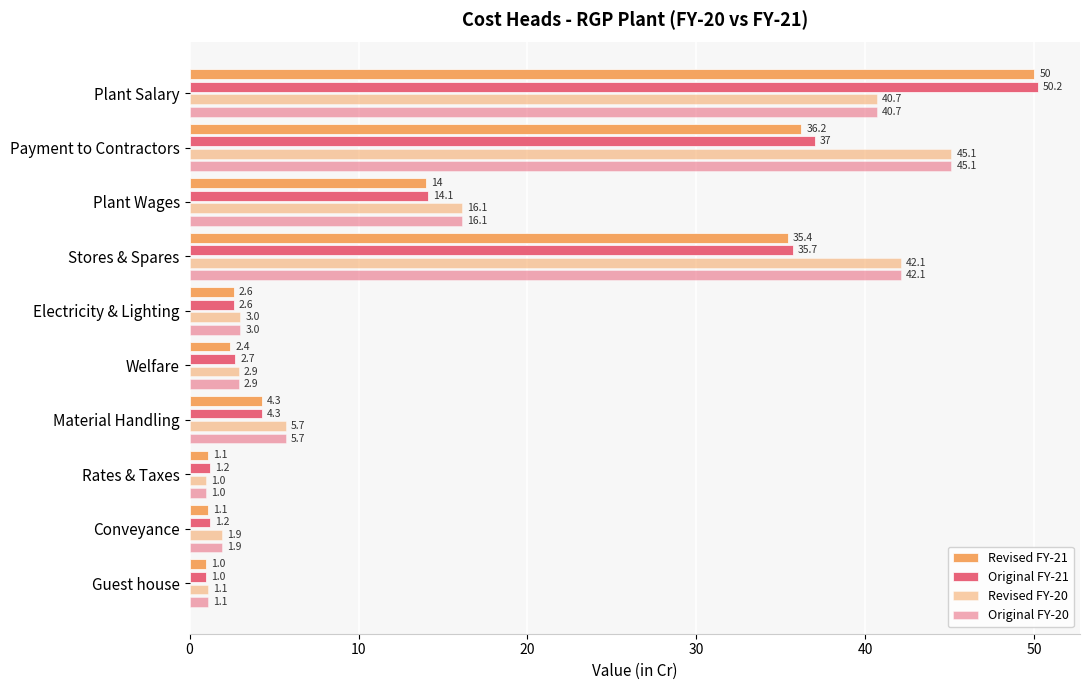

How many data points in Original FY-21 are less than 4?

5